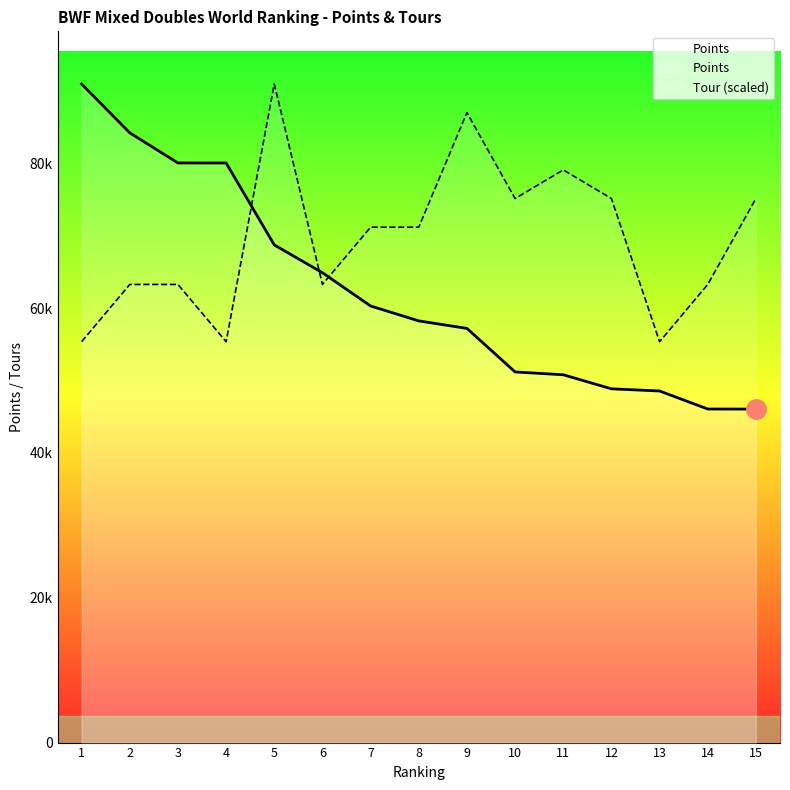

After their last crossing, which series has the higher values: Points or Tour?

Tour